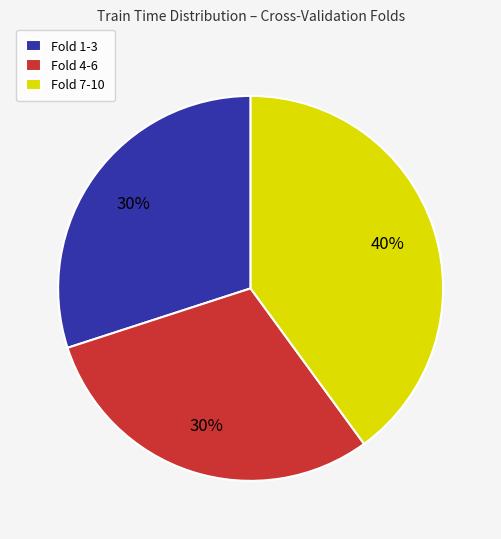

What is the largest slice in the pie chart?

Fold 7-10